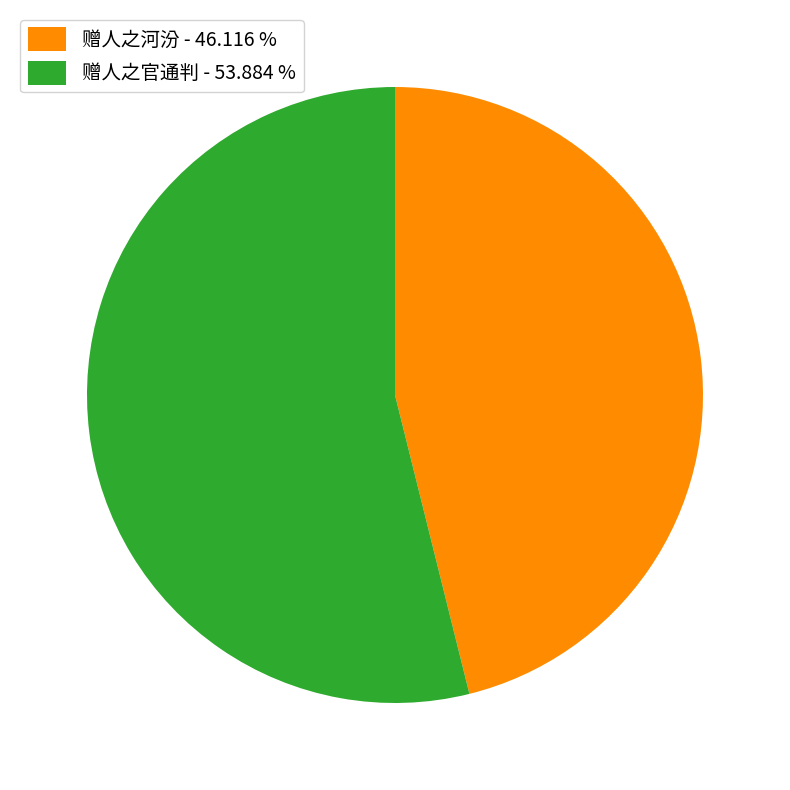

The 赠人之河汾 slice represents 55% of the pie. True or false?

False